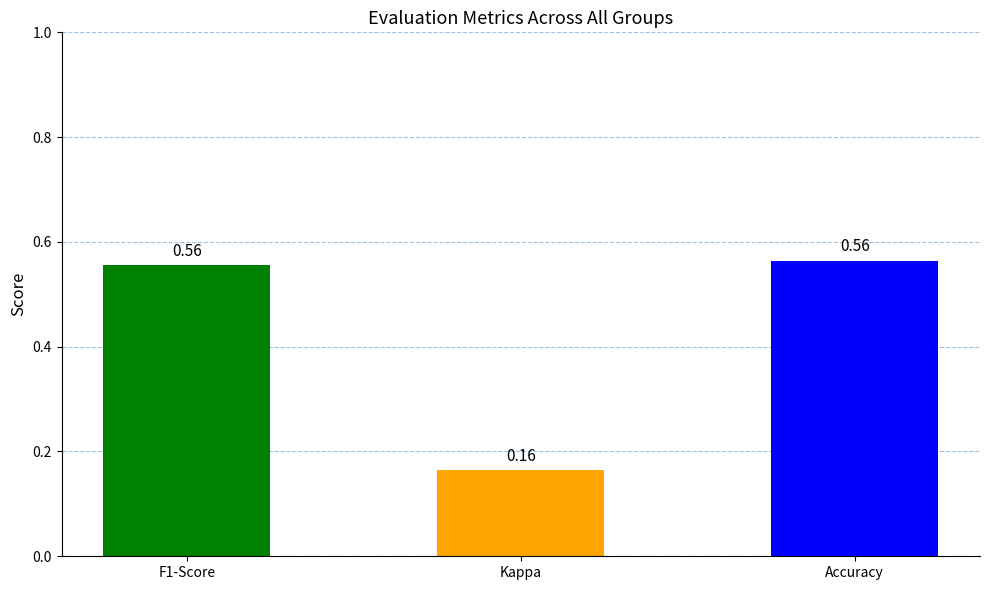

What position from the left is Kappa?

2